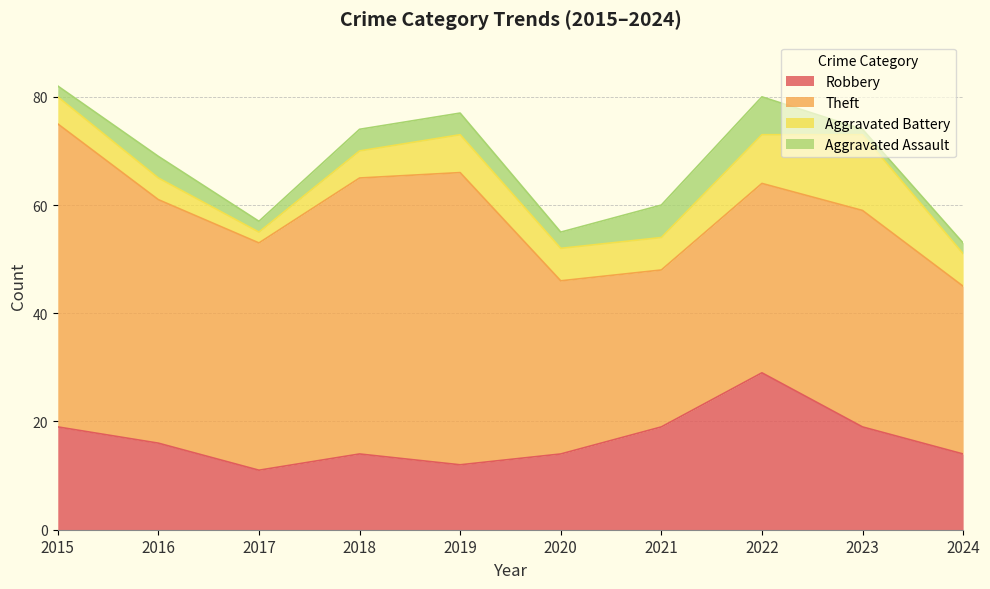

How many interior local valleys does the Aggravated Battery series have?

1